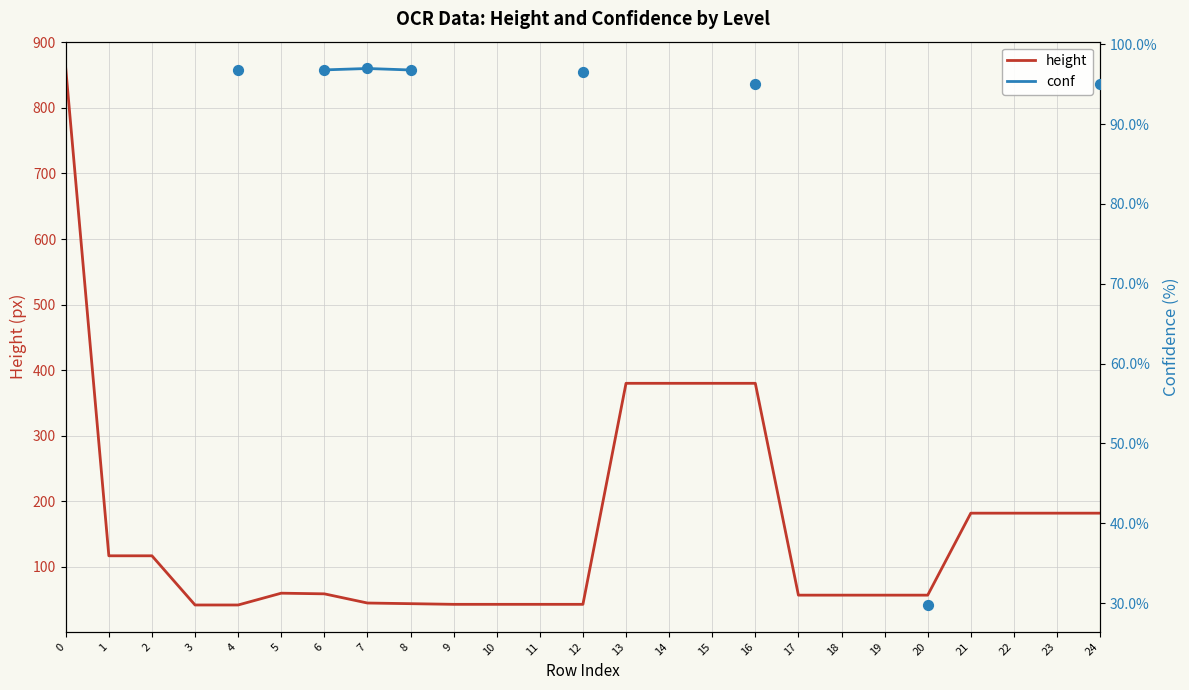

Which series has the widest spread of Y values?

height